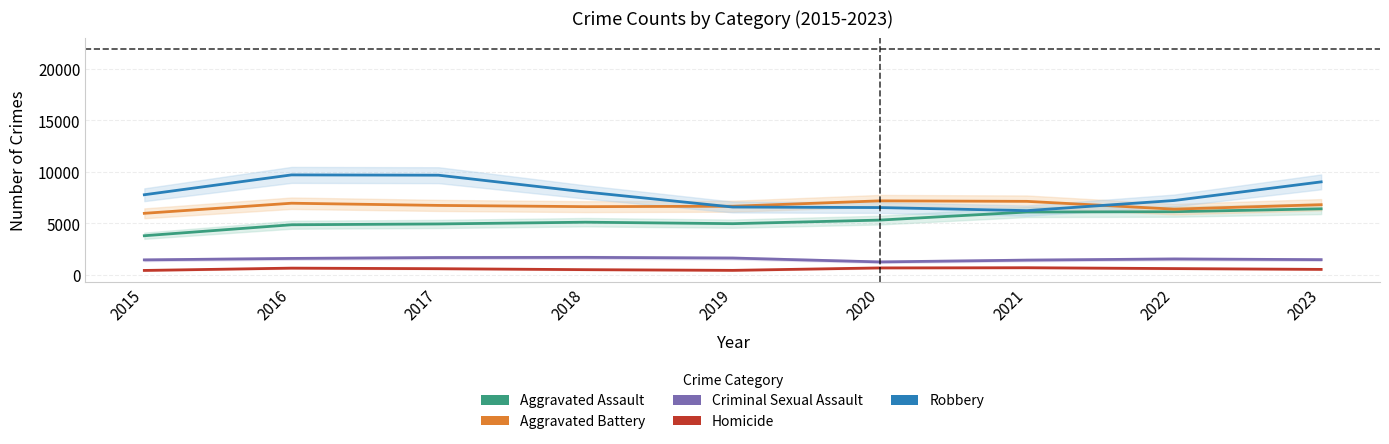

Where is the first local minimum for Aggravated Assault?

2019